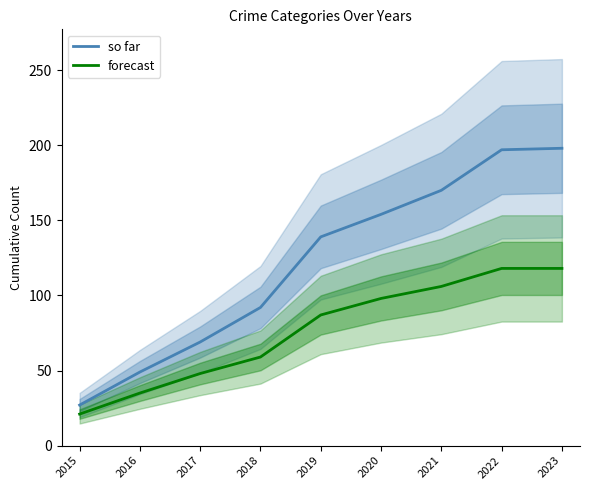

Is it true that so far equals 44 at 2018?

False